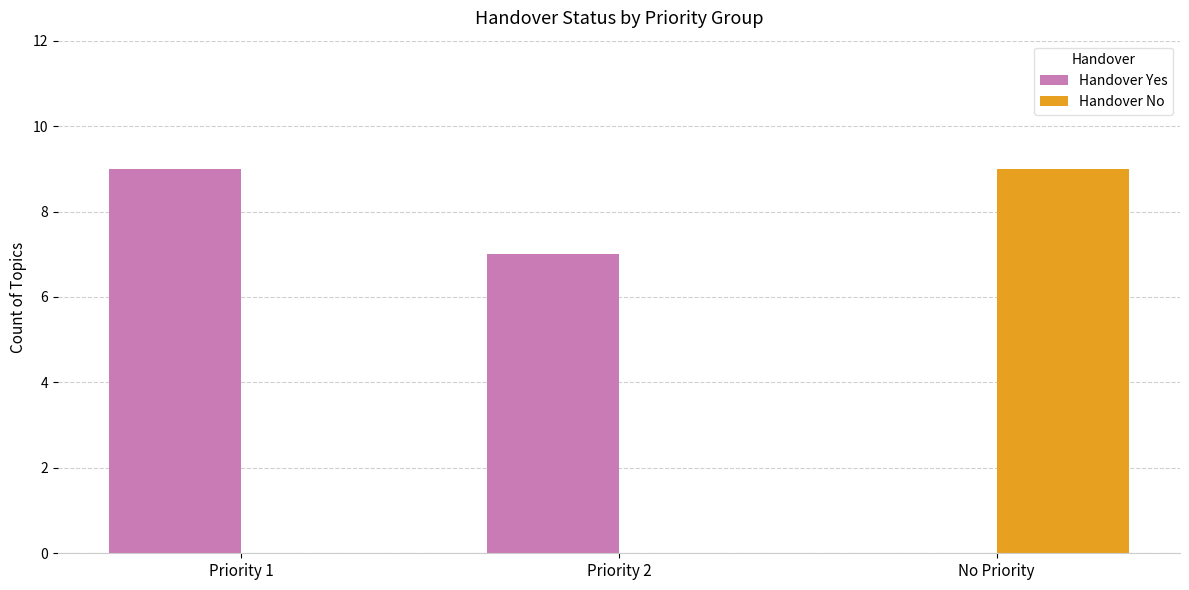

What is the sum of all Handover No values?

9